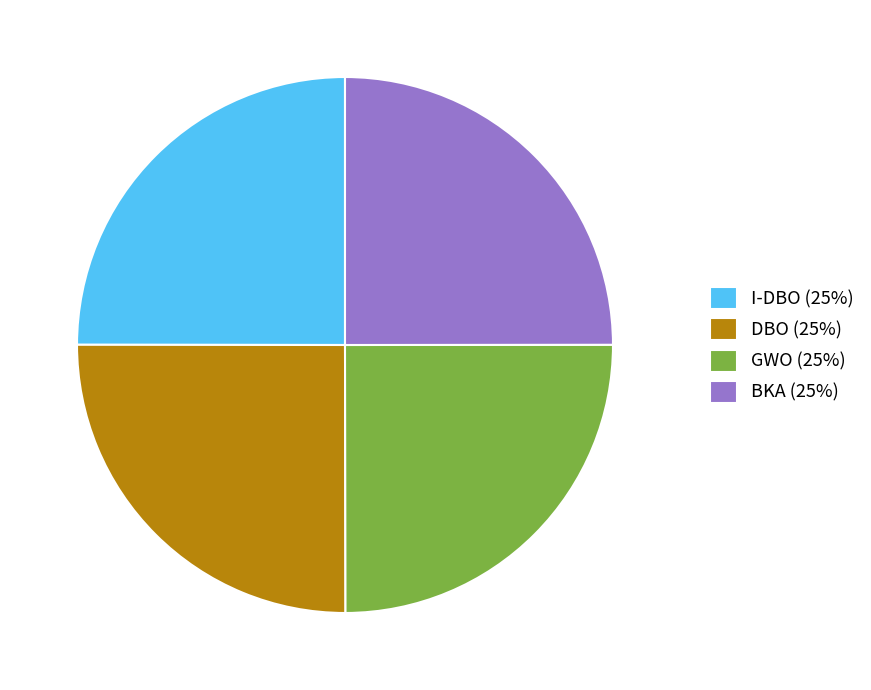

Is I-DBO (25%) the majority of the pie?

No